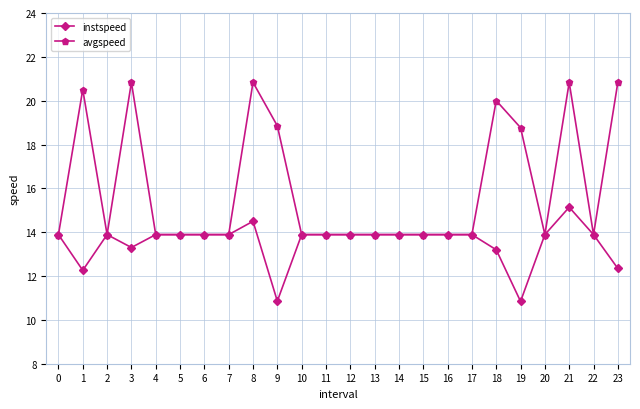

What is the minimum value for instspeed?

10.8